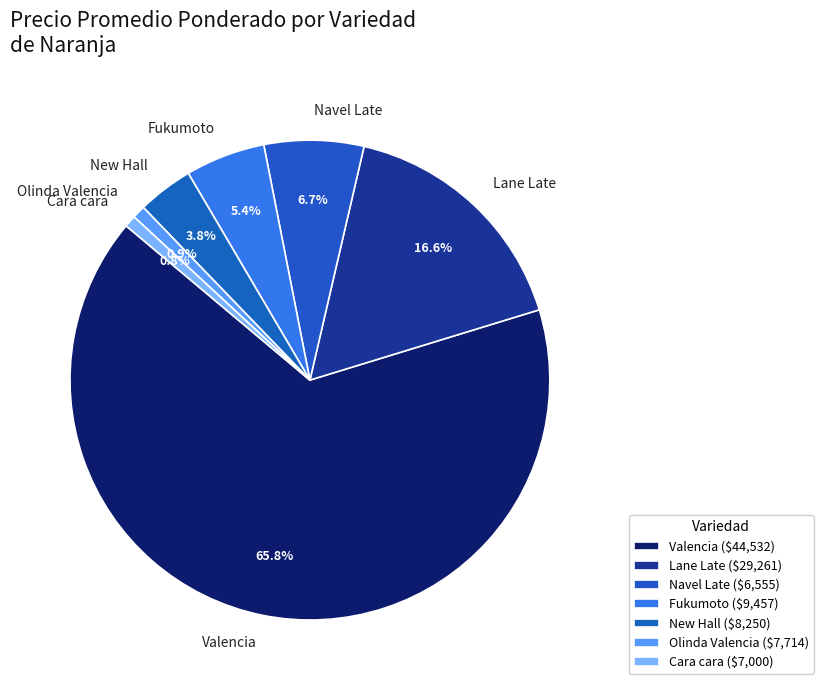

How many slices are in this pie chart?

7